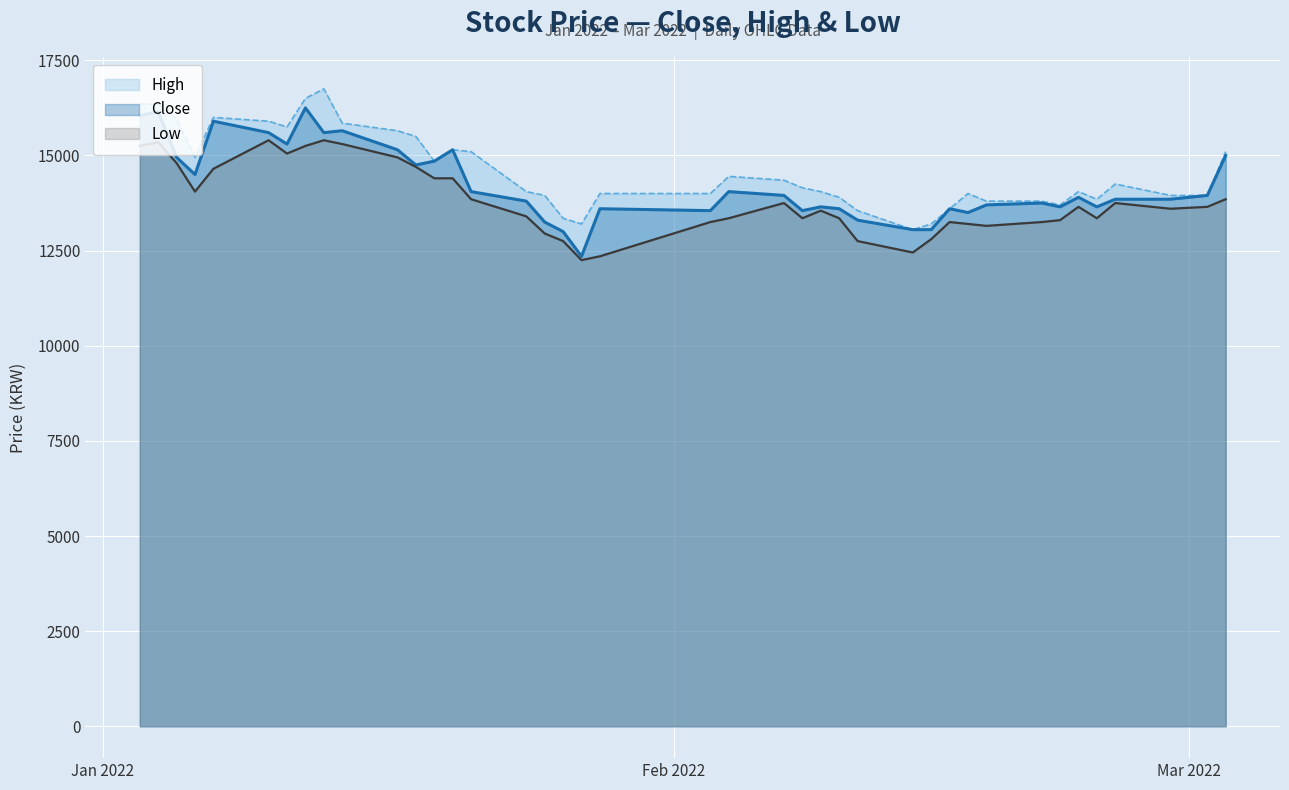

What is the maximum value shown in the chart?

16750